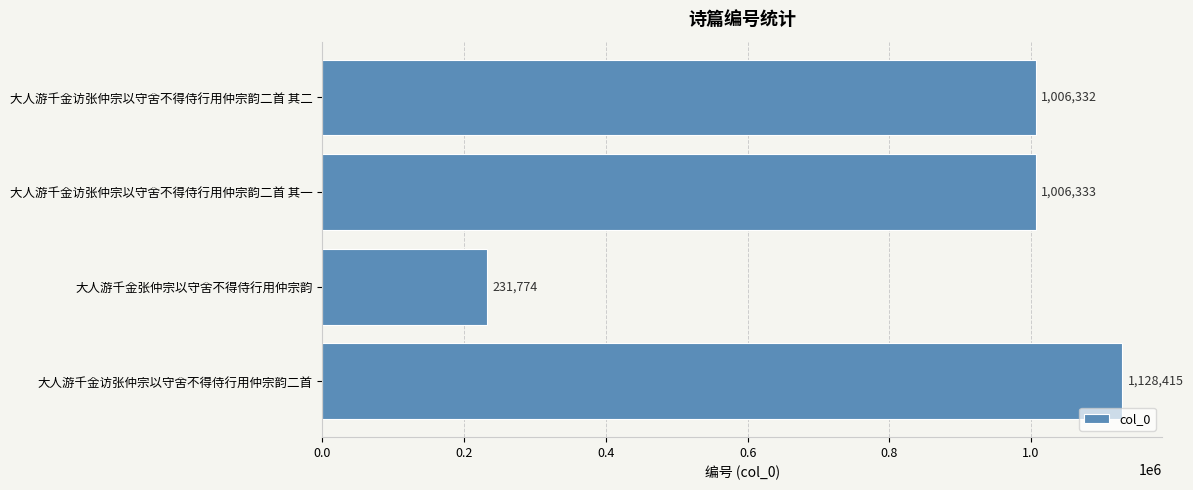

Rank the categories by value from highest to lowest.

大人游千金访张仲宗以守舍不得侍行用仲宗韵二首, 大人游千金访张仲宗以守舍不得侍行用仲宗韵二首 其一, 大人游千金访张仲宗以守舍不得侍行用仲宗韵二首 其二, 大人游千金张仲宗以守舍不得侍行用仲宗韵